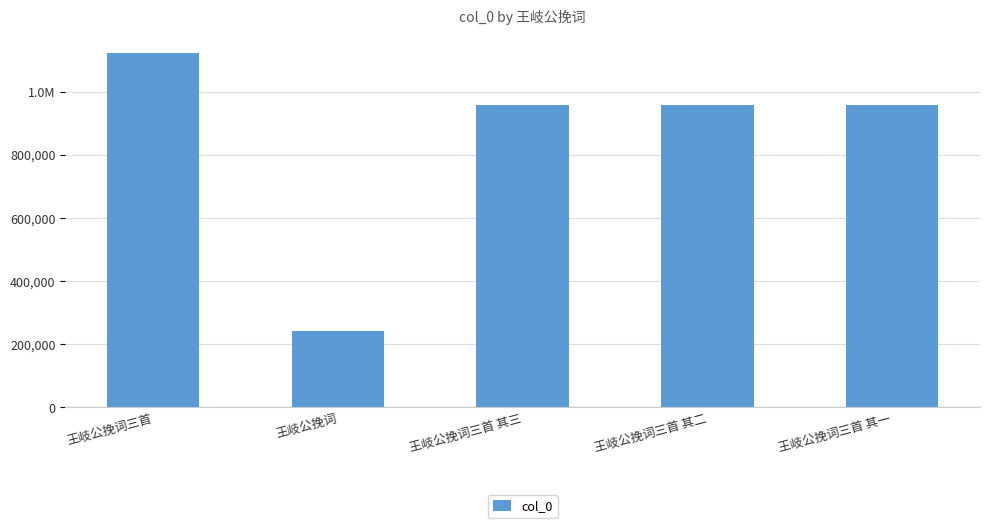

Are the bars horizontal?

No